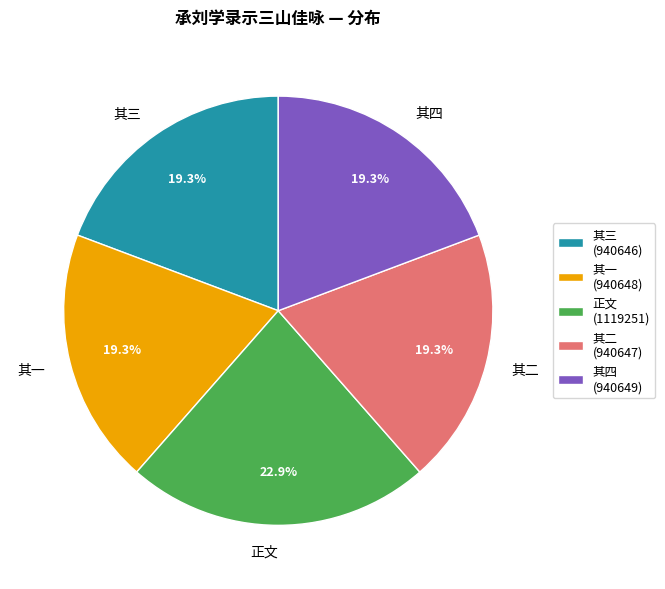

Does any single category account for the majority?

No